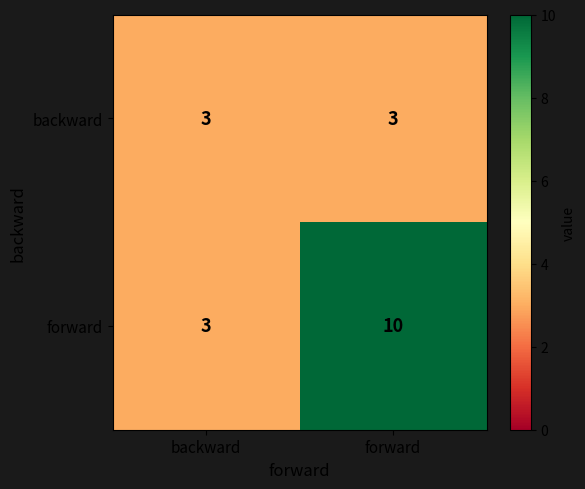

The forward series shows 10 at forward. True or false?

True